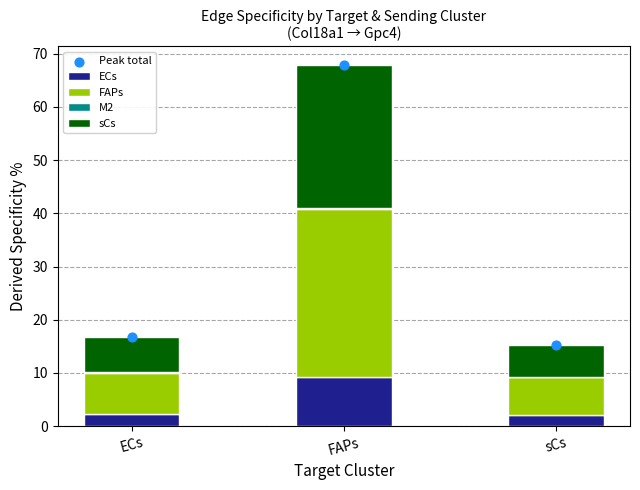

Which series has the largest Y range (max minus min)?

Peak total